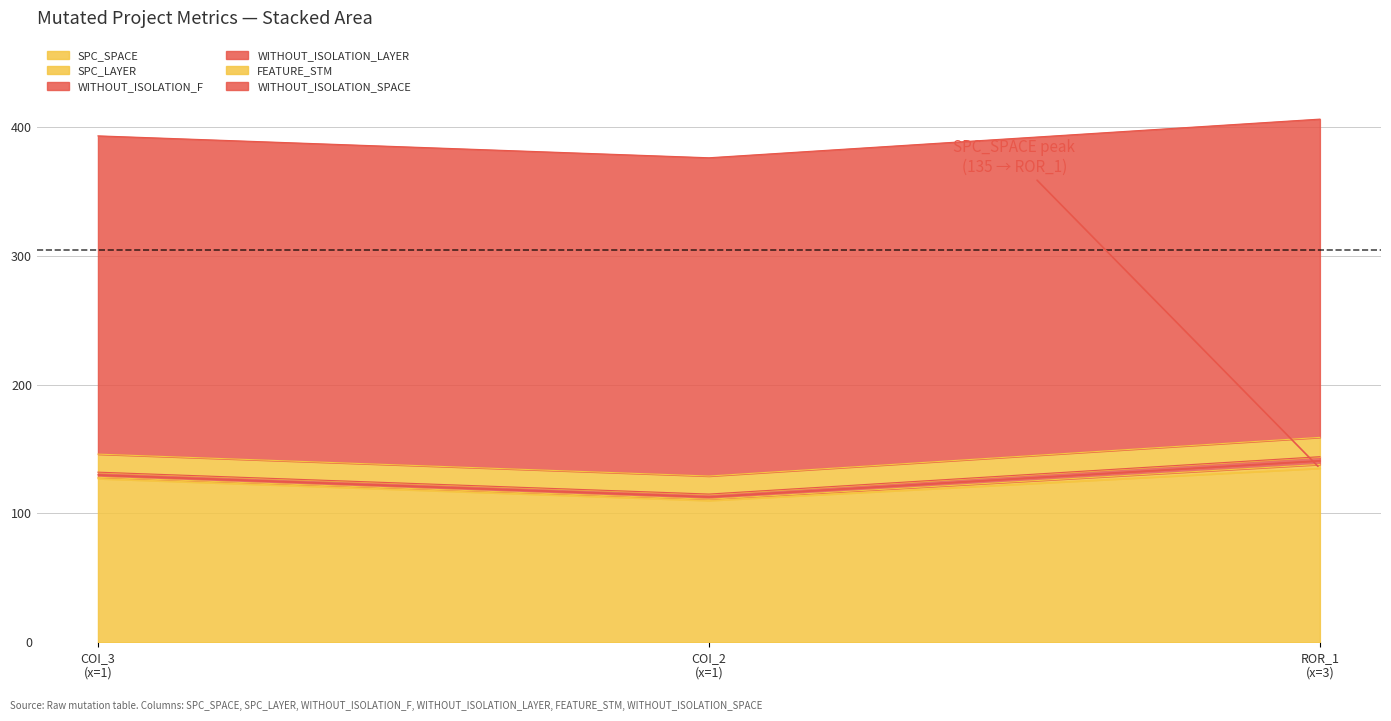

Rank the series at Forward.EmailSystem.Client.ROR_1 from highest to lowest value.

WITHOUT_ISOLATION_SPACE, SPC_SPACE, FEATURE_STM, SPC_LAYER, WITHOUT_ISOLATION_F, WITHOUT_ISOLATION_LAYER